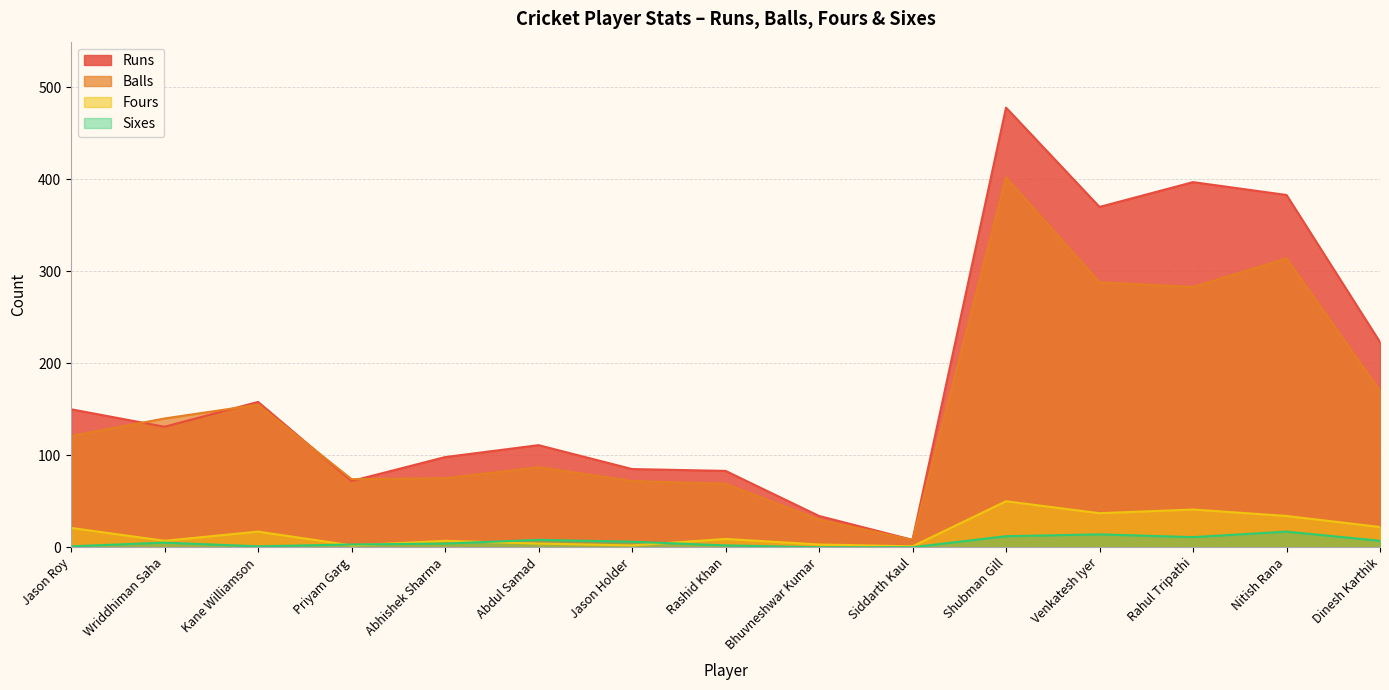

How many distinct data groups are displayed?

4